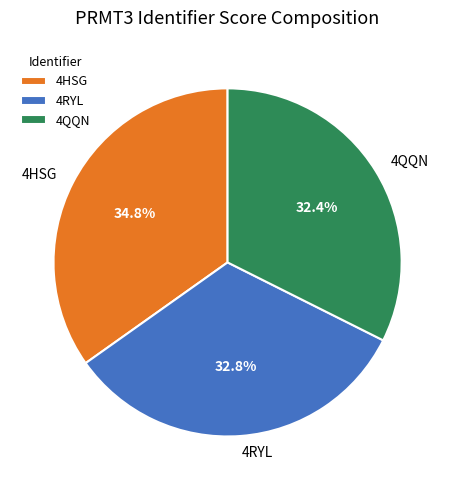

Is the sum of 4HSG and 4RYL greater than half?

Yes